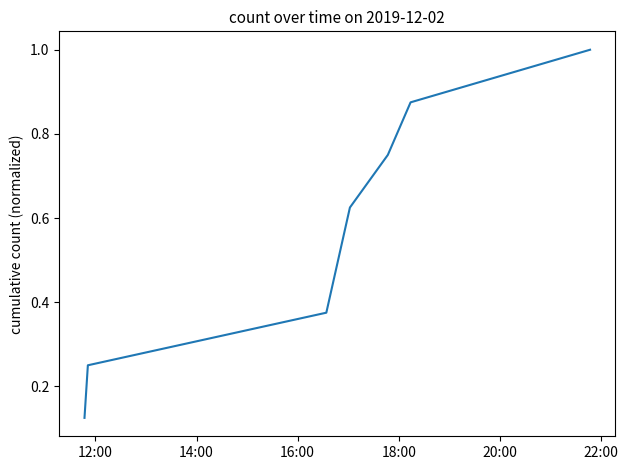

What is the sum of all values?

4.0